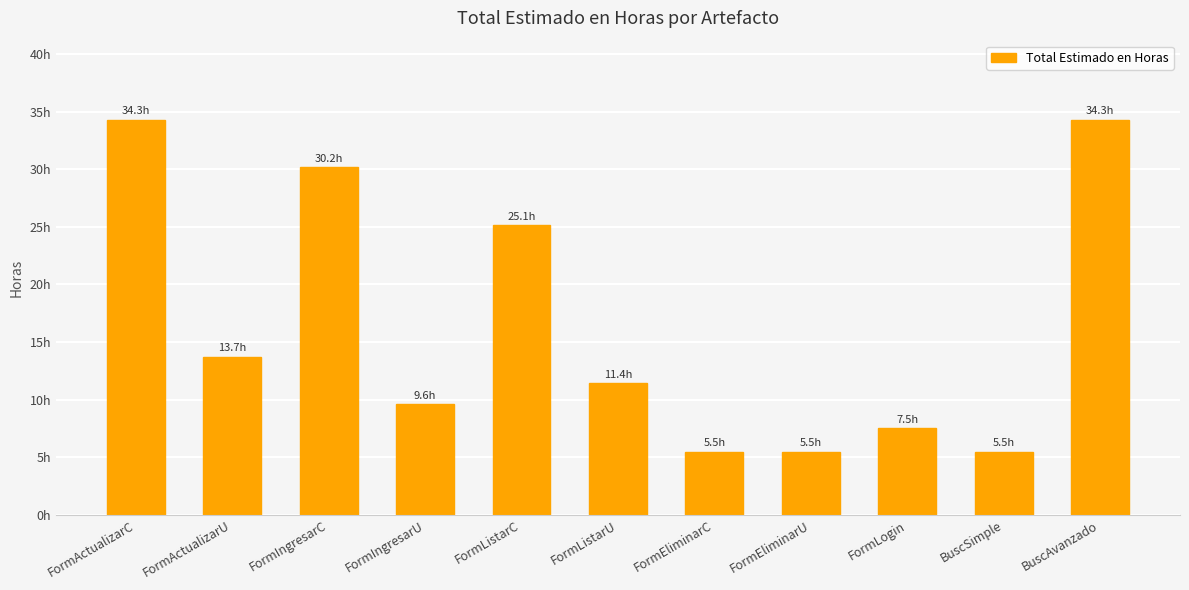

Where is the data nearest to the value 19?

FormActualizarU